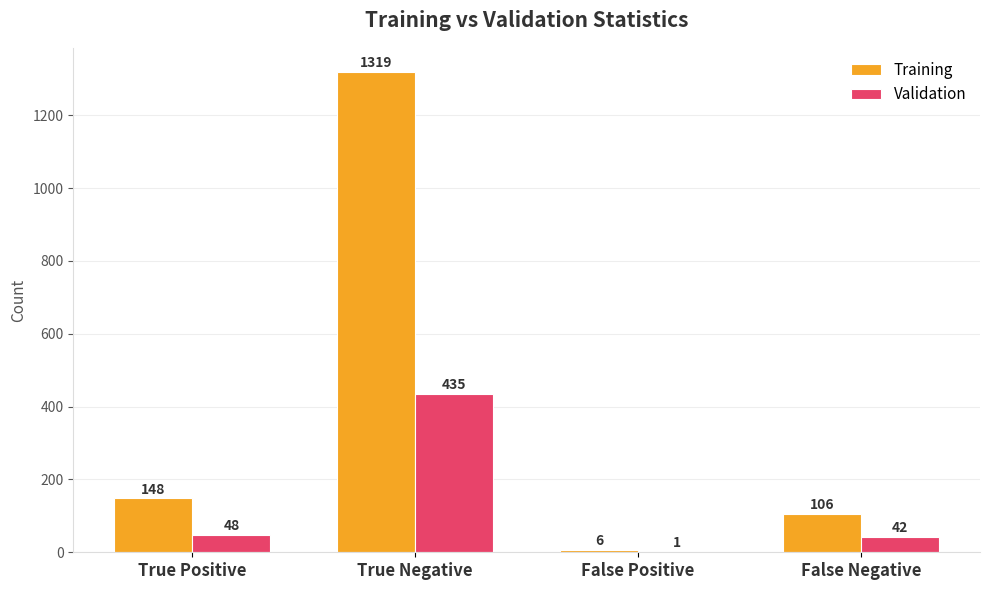

Is the value of Training at True Positive greater than the value of Validation at True Positive?

Yes